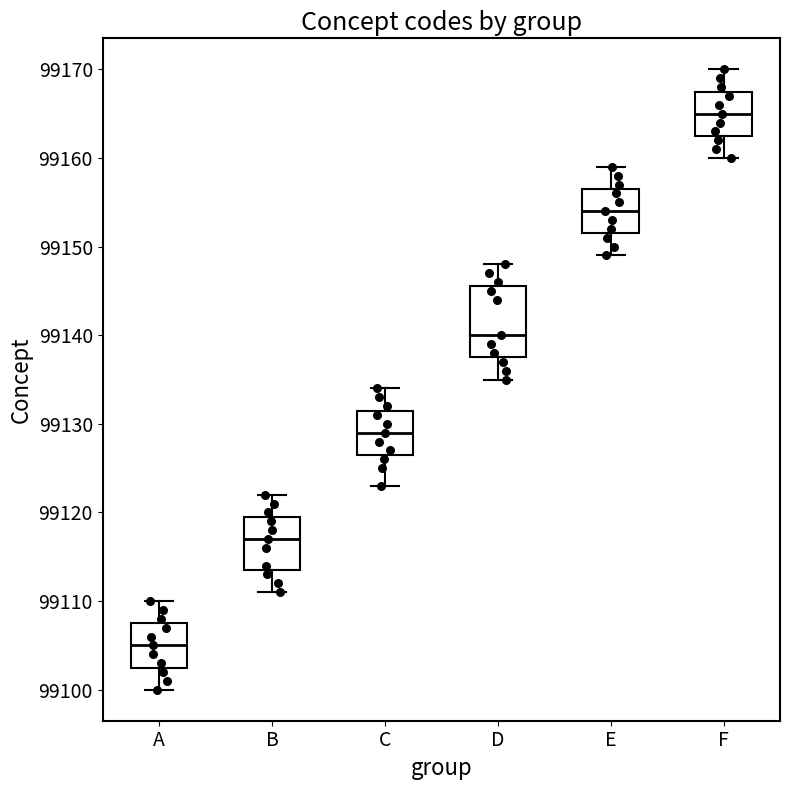

Reading left to right, transcribe this box plot: for each box, give where its median line is, the range the box spans, and where its two whiskers end, as read against the y-axis. The values are not printed on the chart, so give them approximately, as read against the axis.

A: median 99105, box 99103 to 99108, whiskers 99100 to 99110
B: median 99117, box 99114 to 99120, whiskers 99111 to 99122
C: median 99129, box 99127 to 99132, whiskers 99123 to 99134
D: median 99140, box 99138 to 99146, whiskers 99135 to 99148
E: median 99154, box 99152 to 99157, whiskers 99149 to 99159
F: median 99165, box 99163 to 99168, whiskers 99160 to 99170